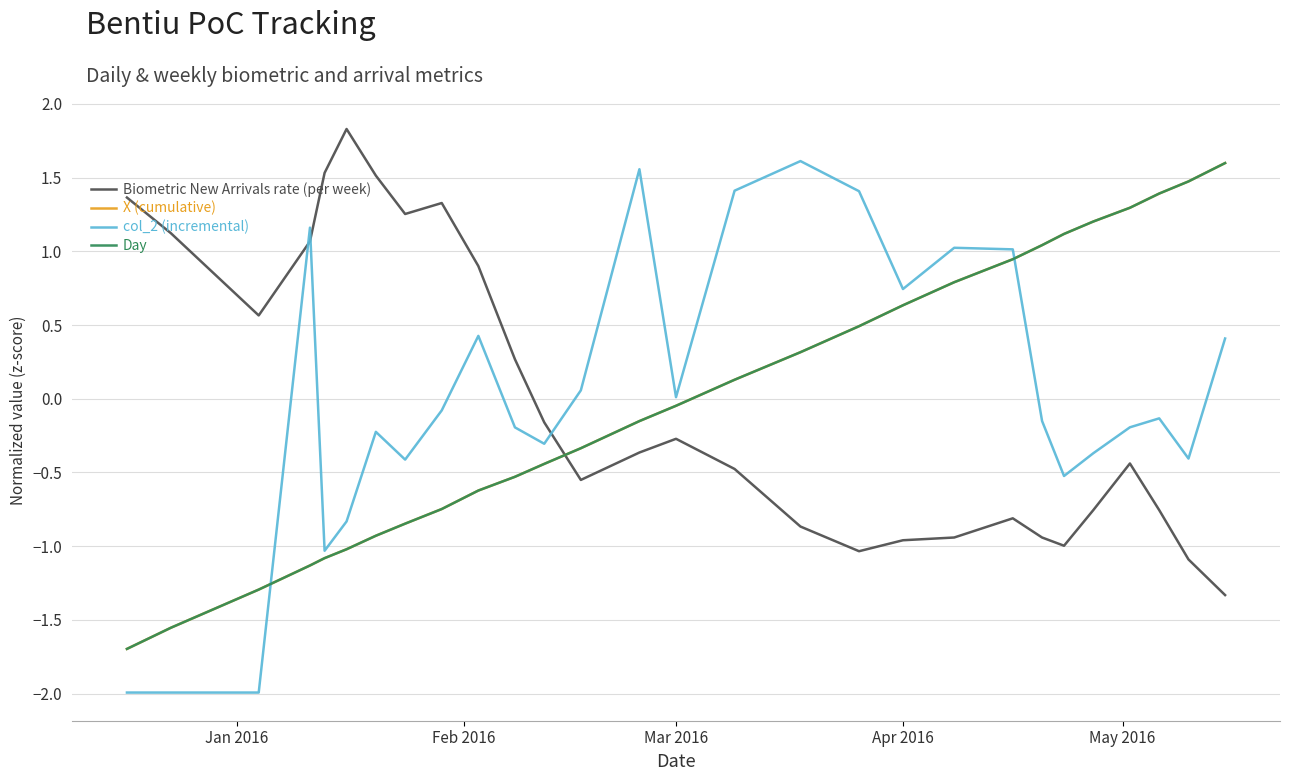

Does the chart display data point markers on the line(s)?

No